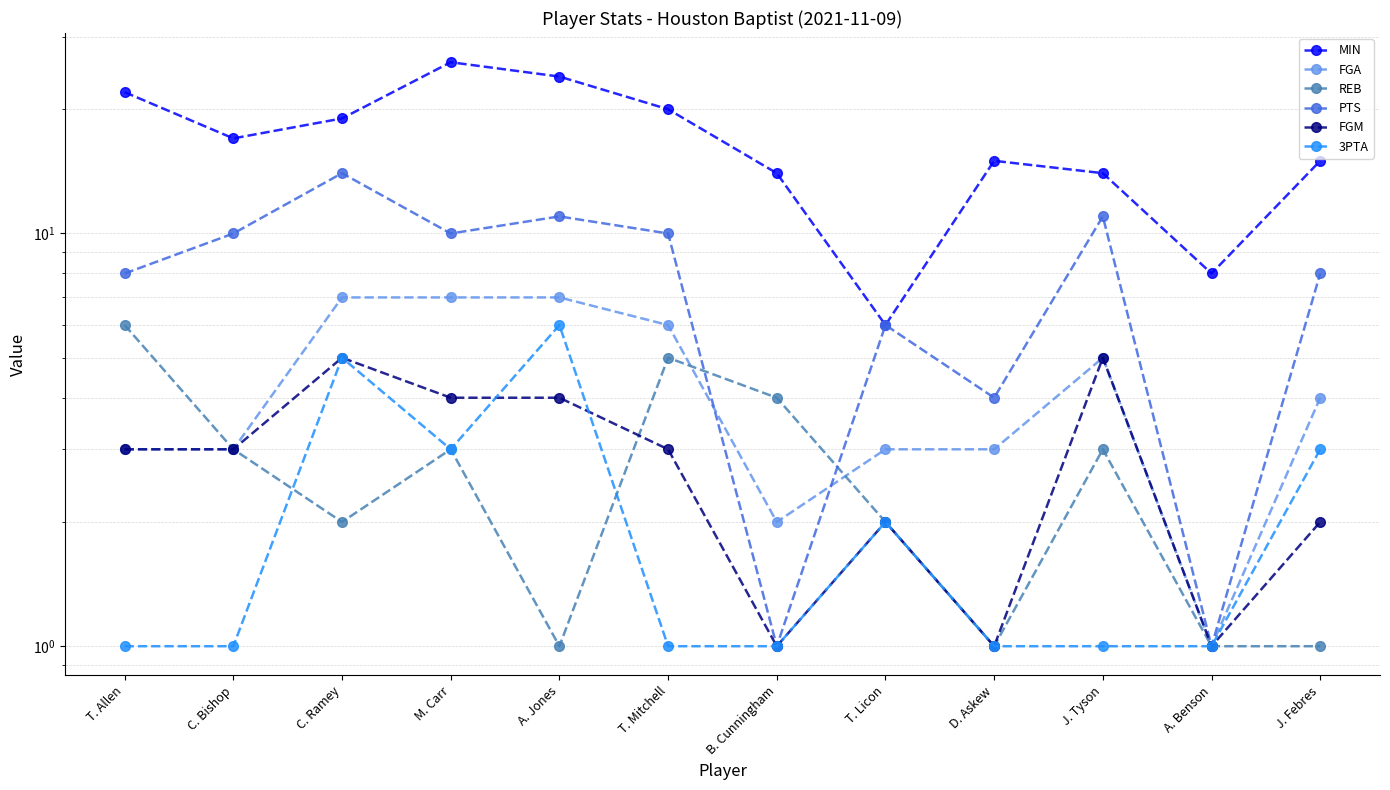

What is the highest value of the REB series?

6